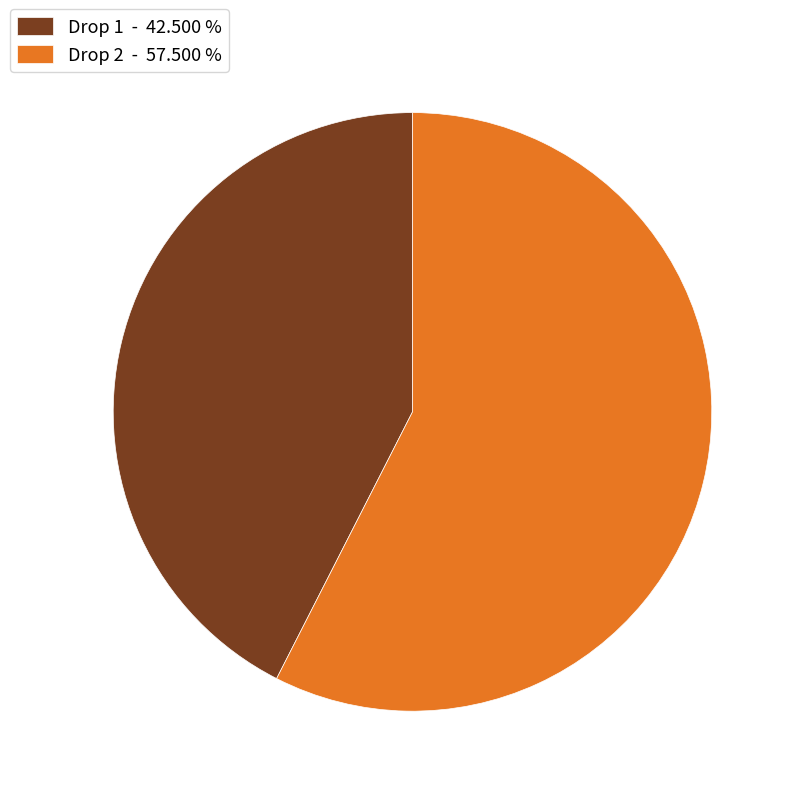

How many segments does this pie chart have?

2